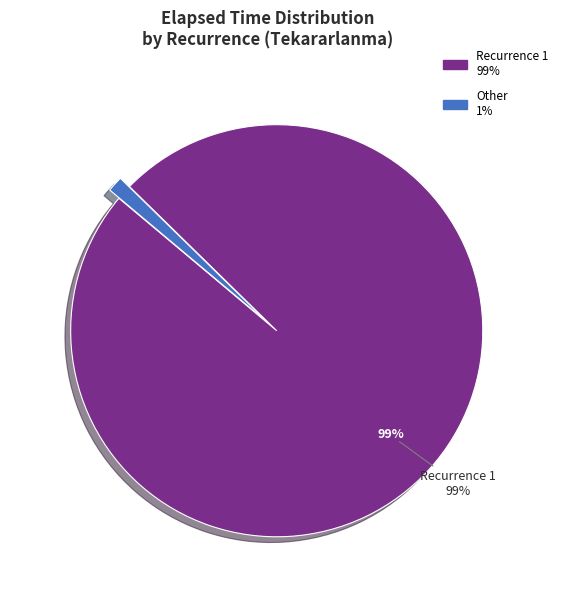

How many segments does this pie chart have?

2